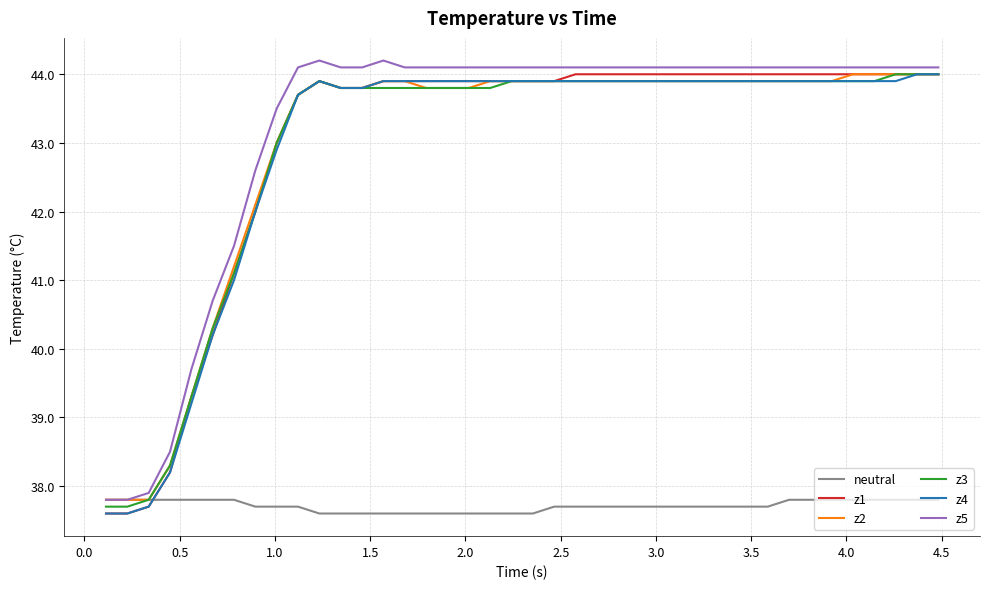

What is the lowest value of the z1 series?

37.6